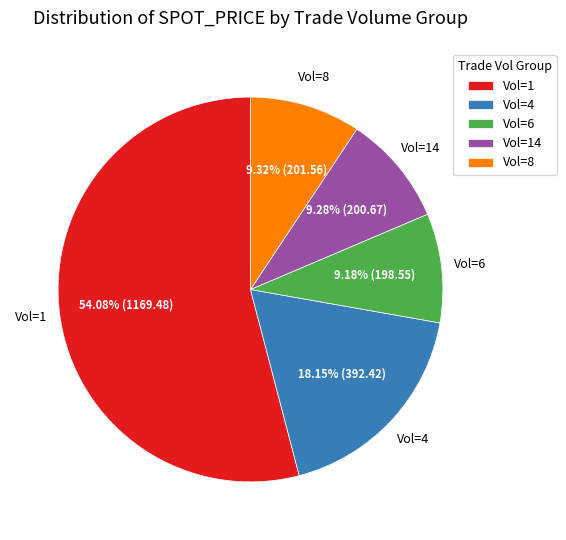

What is the largest slice in the pie chart?

Vol=1